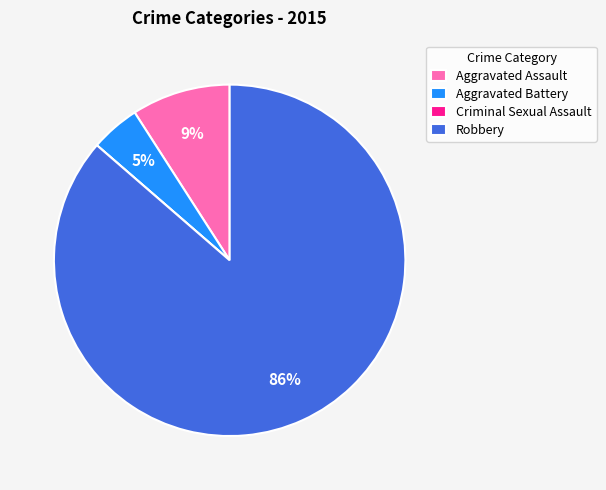

What percentage is the Robbery slice, to the nearest percent?

86%